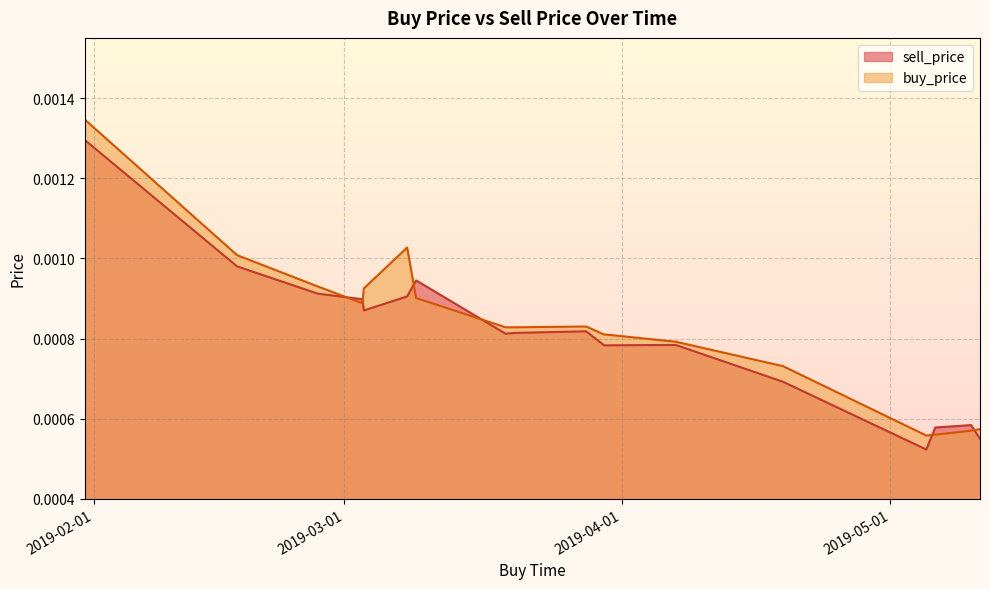

Which series has the largest range (max minus min)?

buy_price